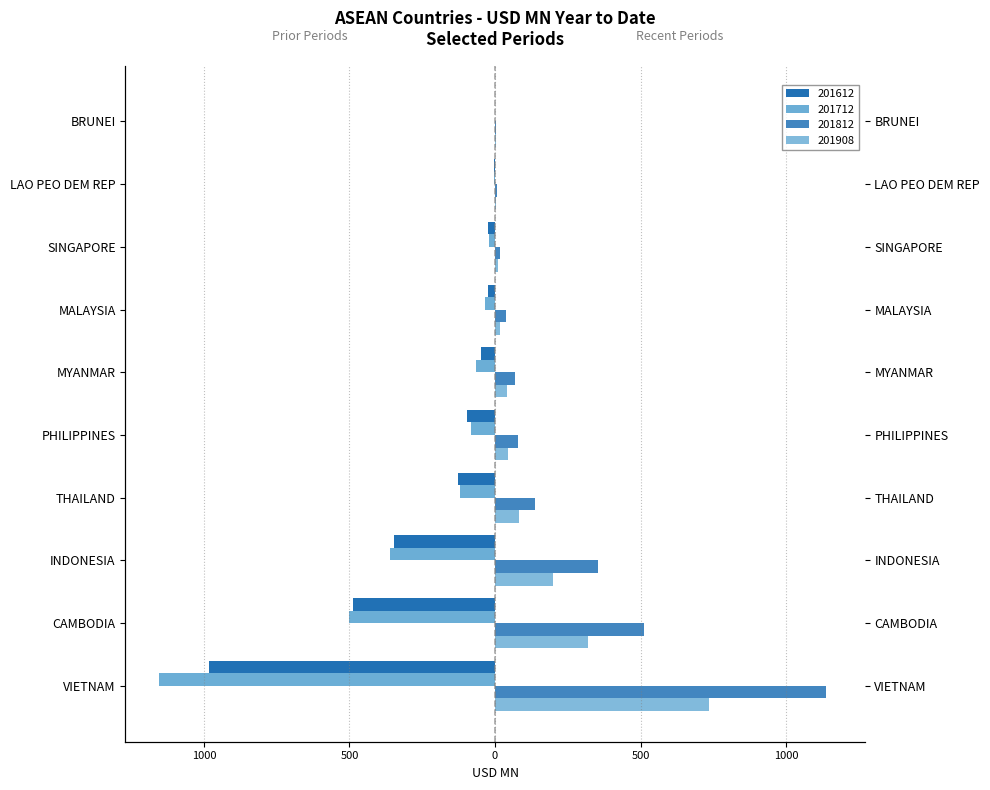

What is the minimum value for 201908?

1.7